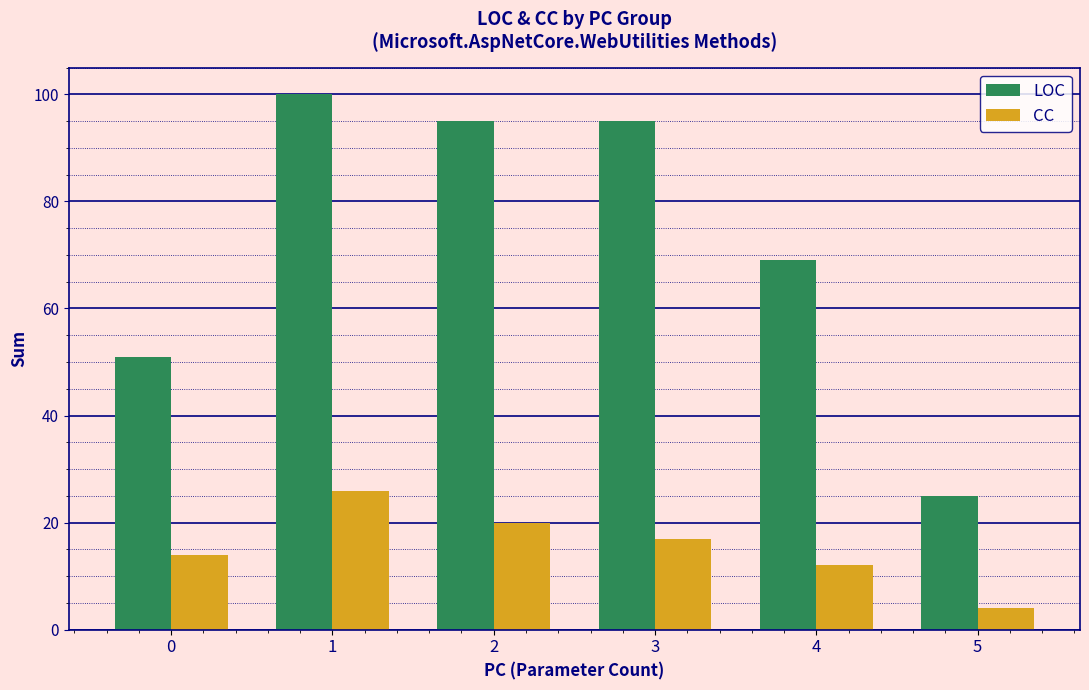

What is the value of the CC bar at the 4th from the left?

17